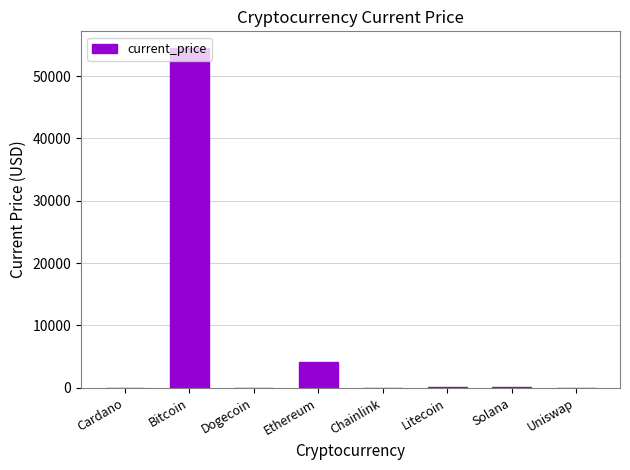

Between Chainlink and Ethereum, which is larger?

Ethereum